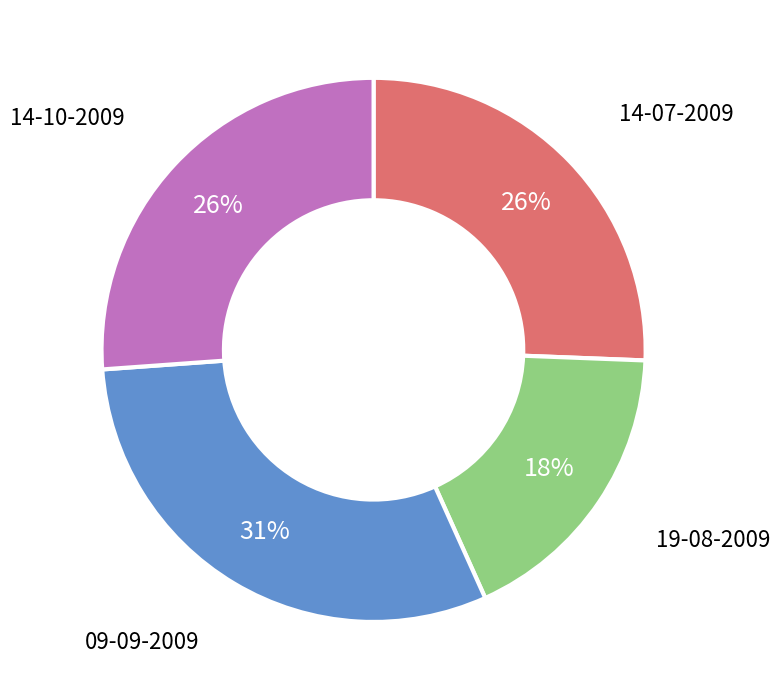

To the nearest percent, what is the average slice percentage?

25%